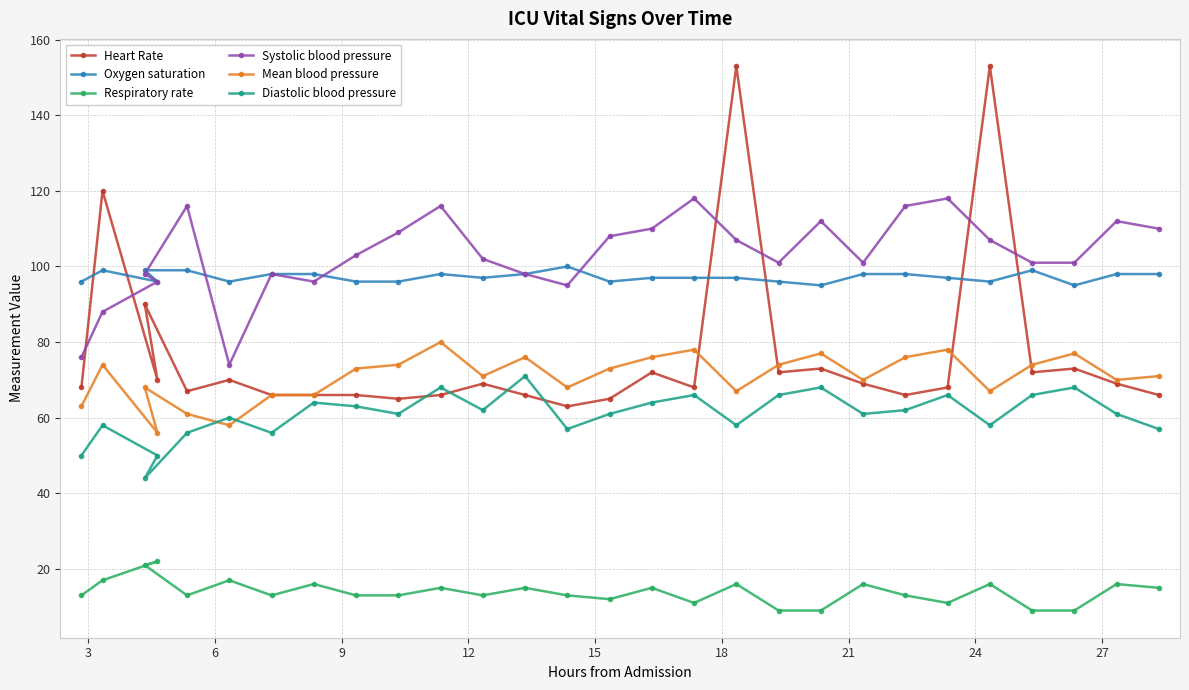

What is the average value of the Heart Rate series?

77